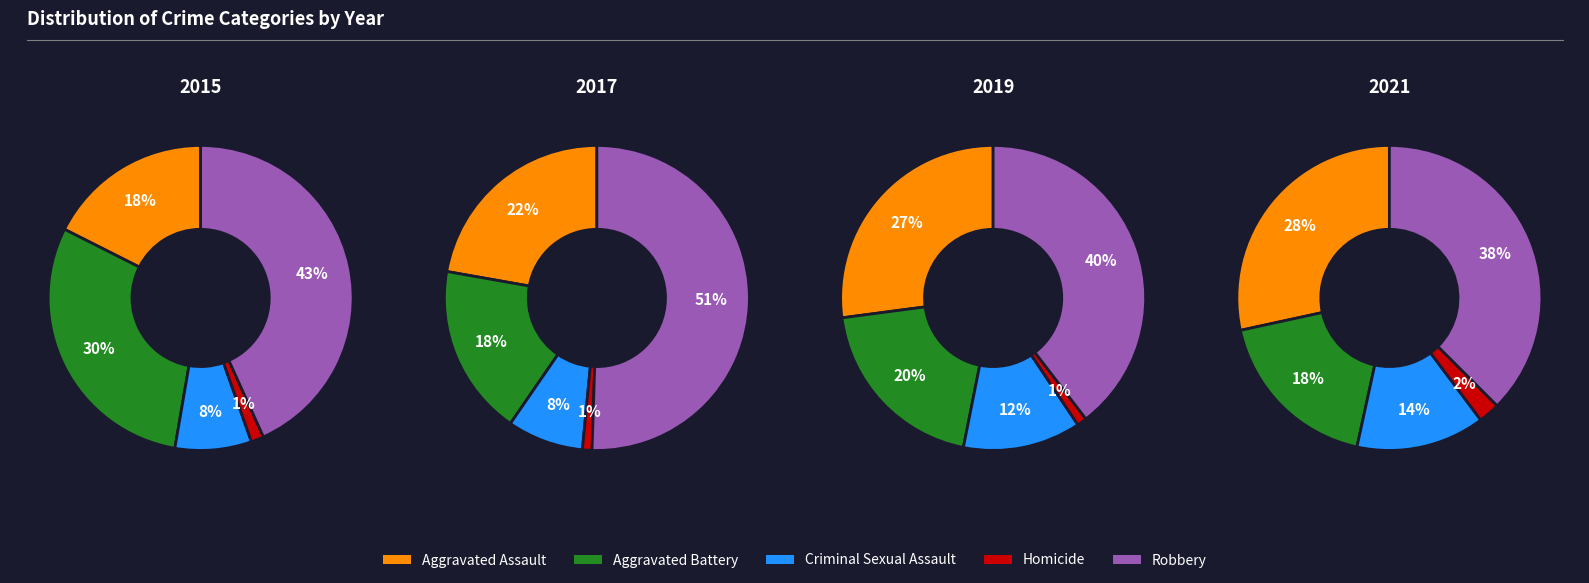

Combined, what portion of the pie is 2021 and 2015?

14.7%